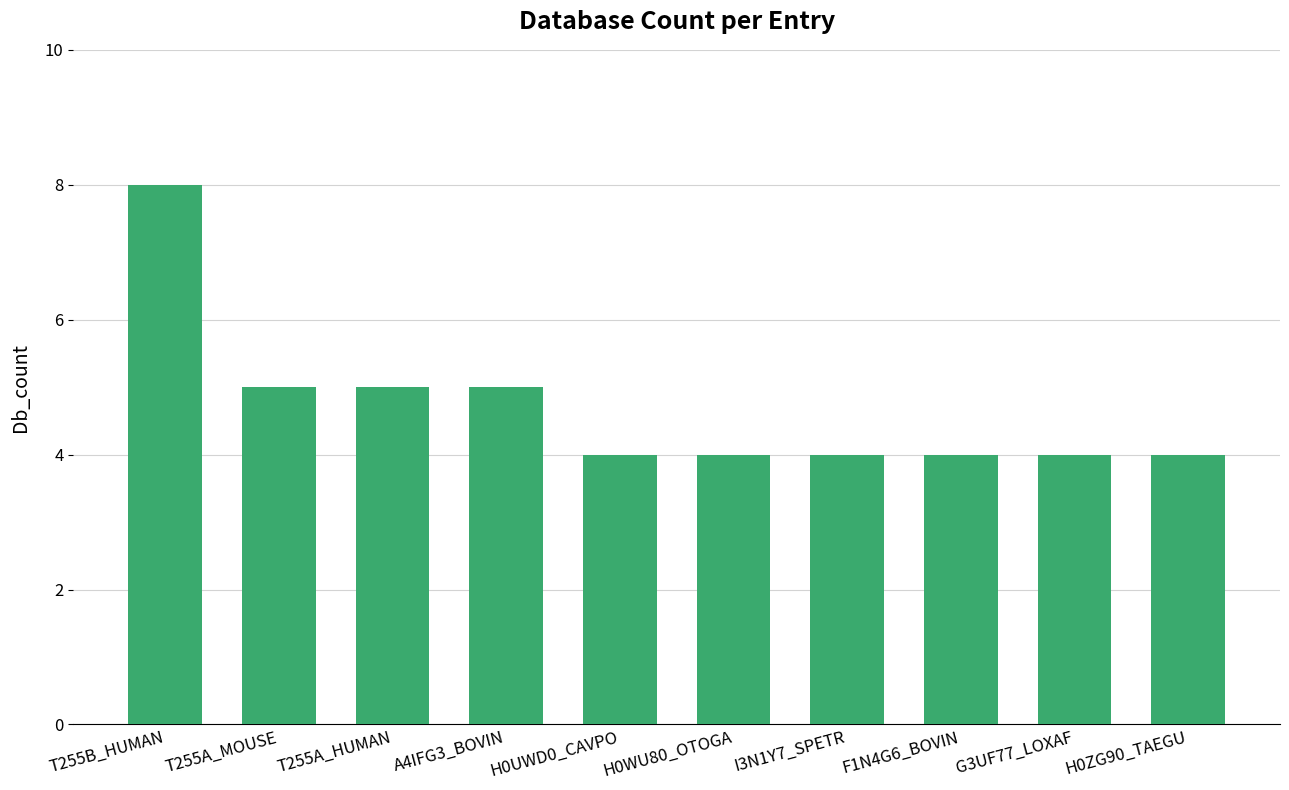

What is the ratio of the value at F1N4G6_BOVIN to the value at H0WU80_OTOGA?

1.0